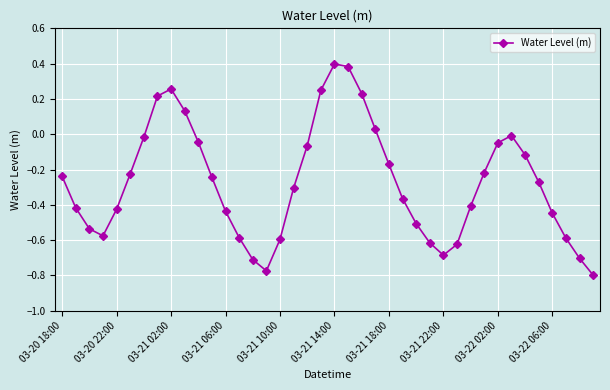

How many interior local peaks (higher than both neighbors) does the data have?

3